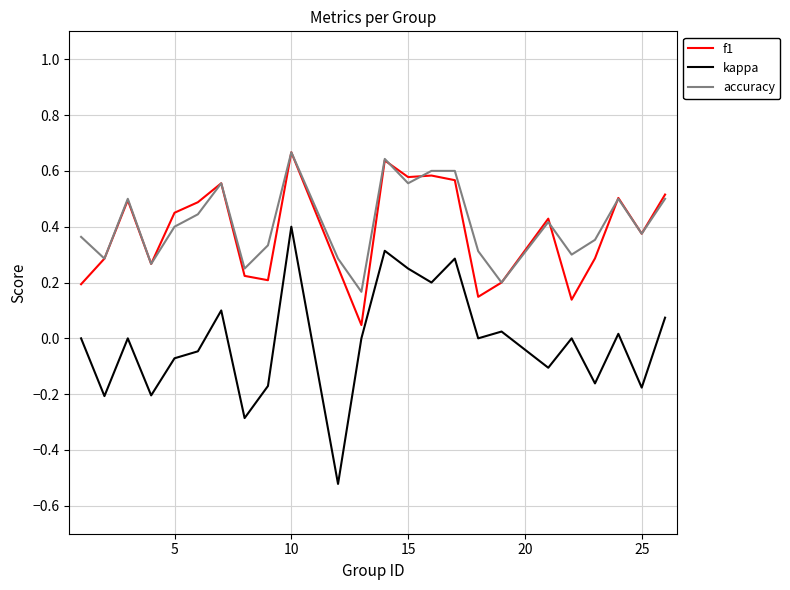

True or false: accuracy and kappa intersect in this chart.

False